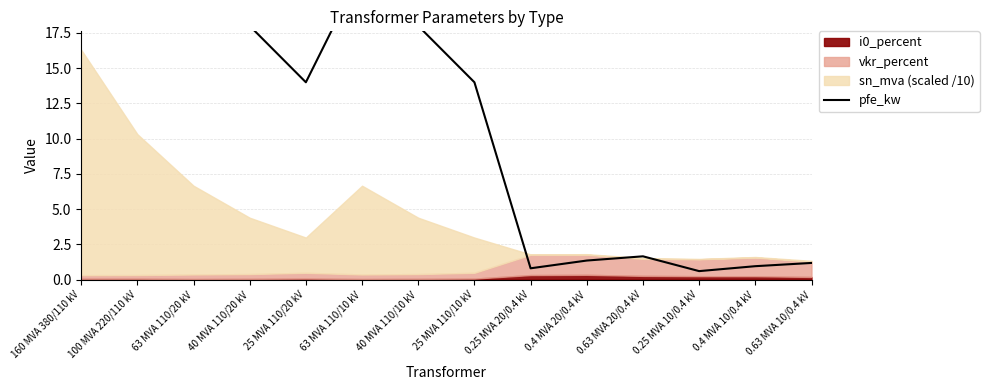

Reading right to left, what are all the values shown in this chart?

1.2	0.9	0.6	1.6	1.4	0.8	14.0	18.0	22.0	14.0	18.0	22.0	55.0	60.0